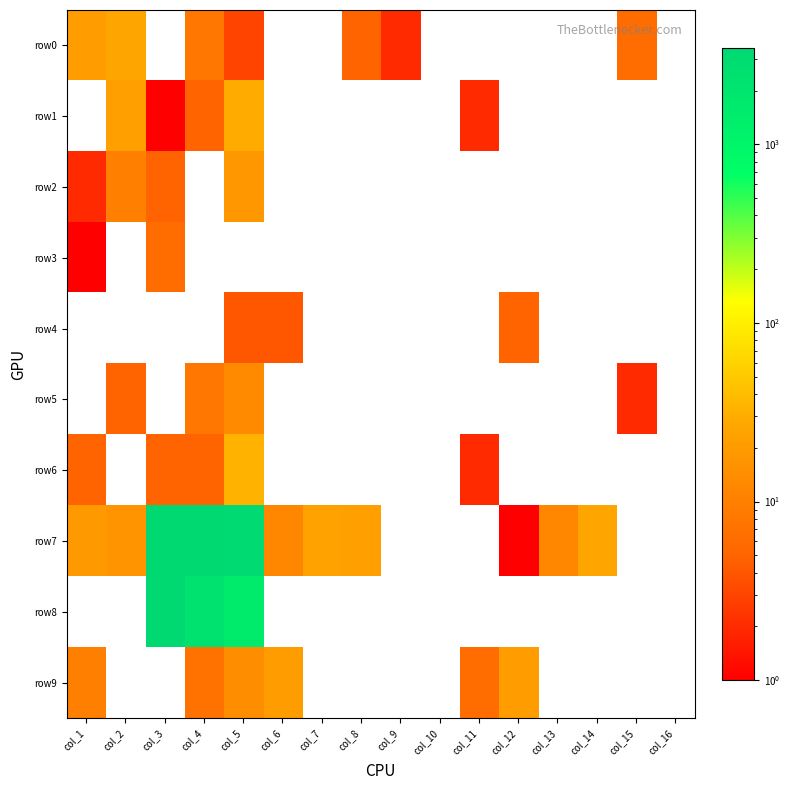

How many categories are shown in the chart?

16